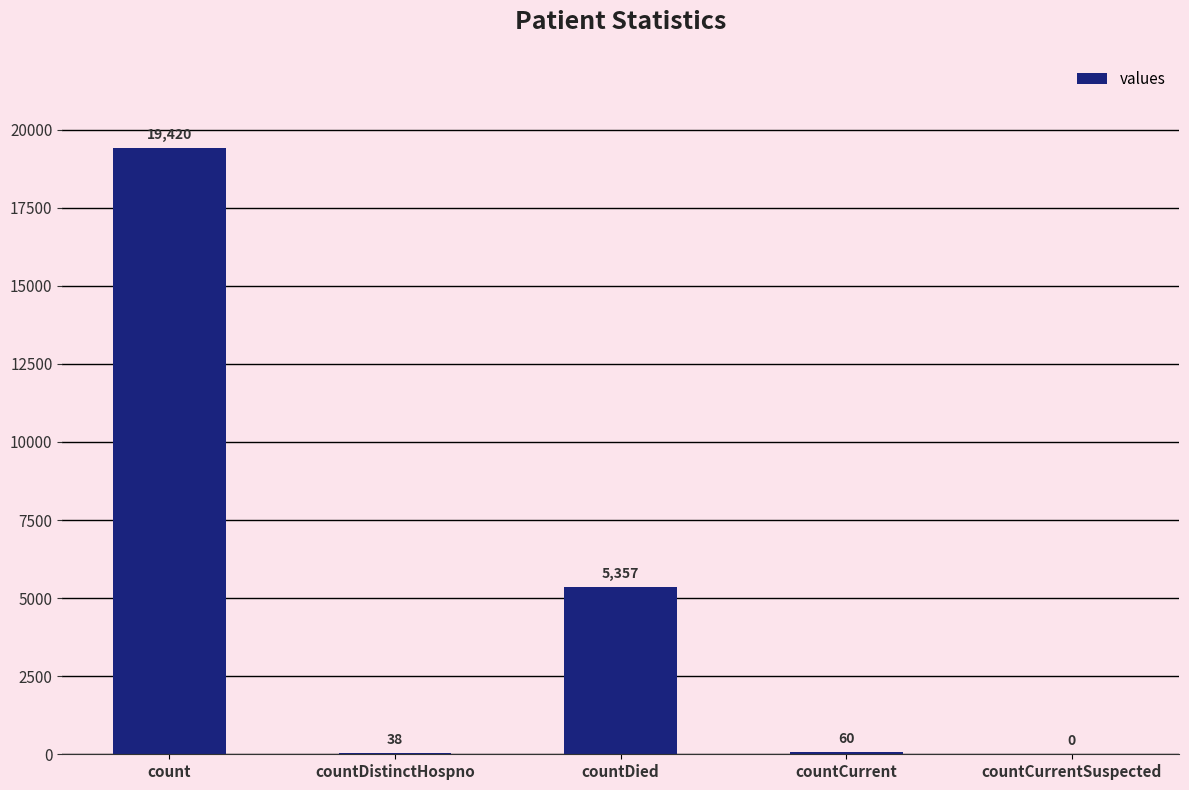

What is the change in value from countCurrent to countCurrentSuspected?

-60